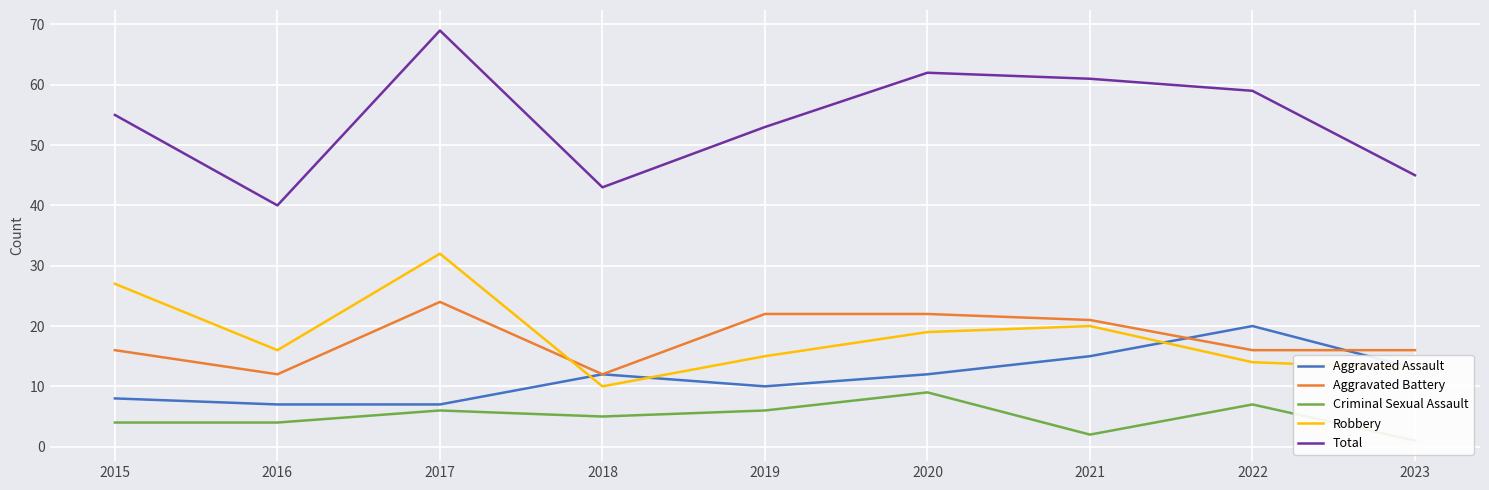

At which category does the chart reach its peak across all series?

2017